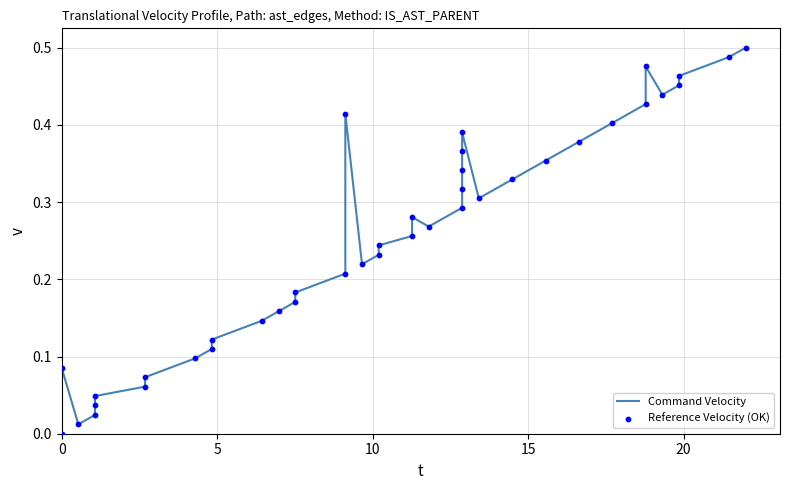

Which series reaches the minimum Y coordinate?

Command Velocity